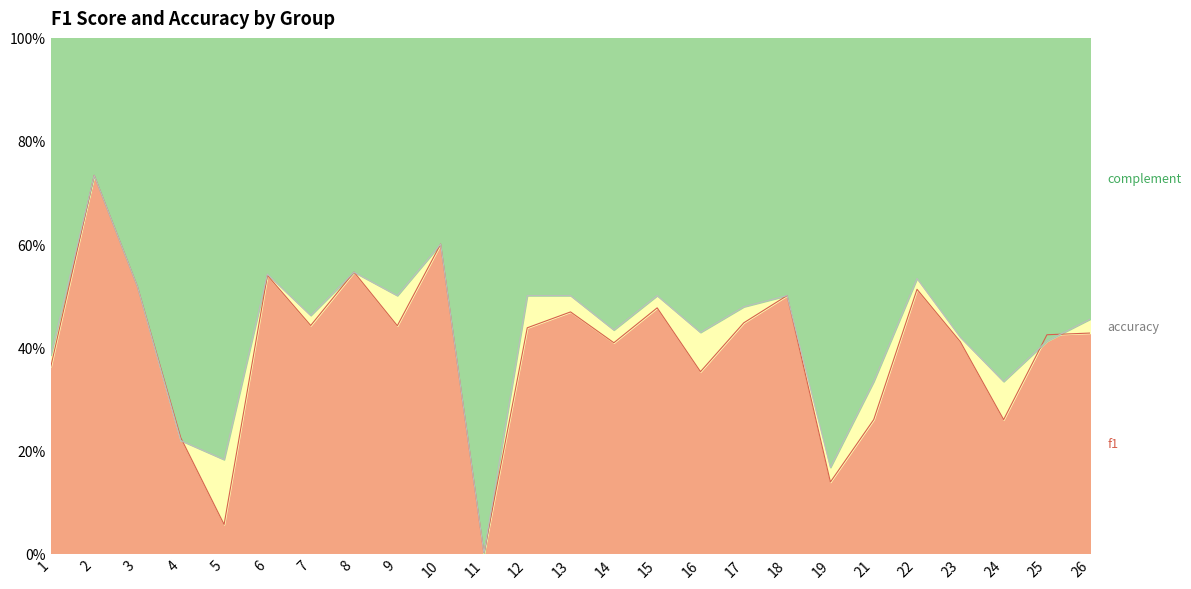

What is the difference between the second highest and minimum values in the accuracy series?

0.6